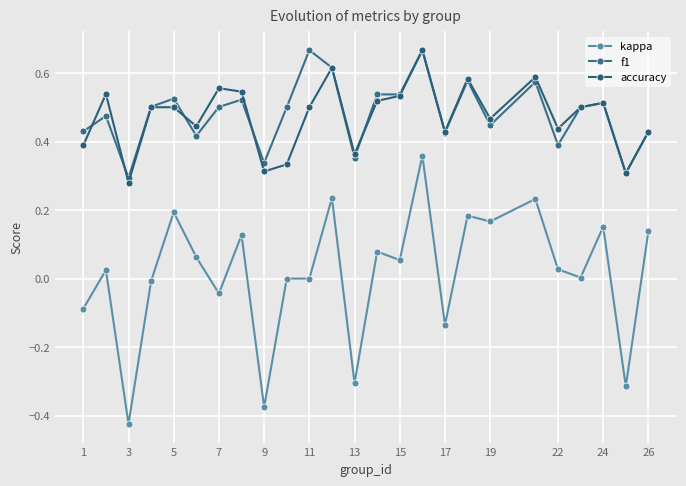

How many lines are shown in the chart?

3